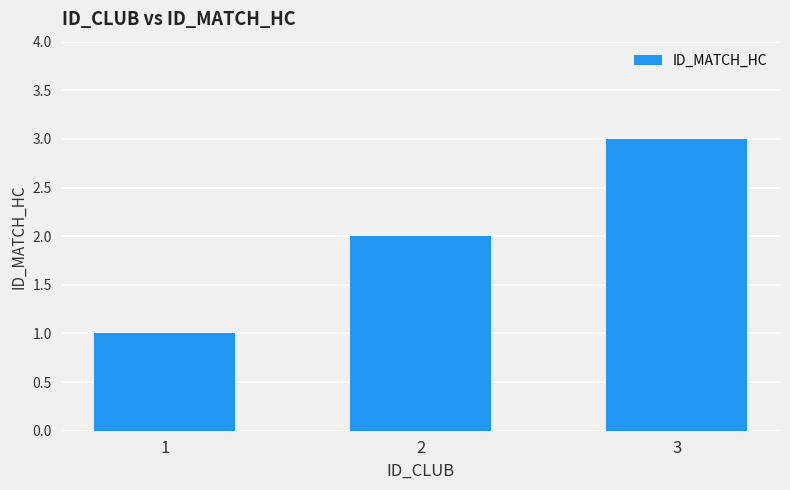

Reading left to right, extract all data points from this chart.

1	2	3